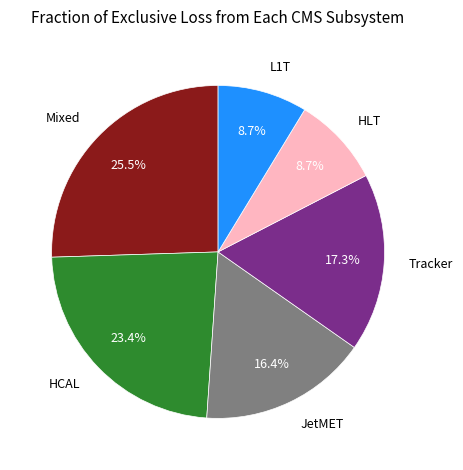

Is there any slice that represents more than half of the pie?

No